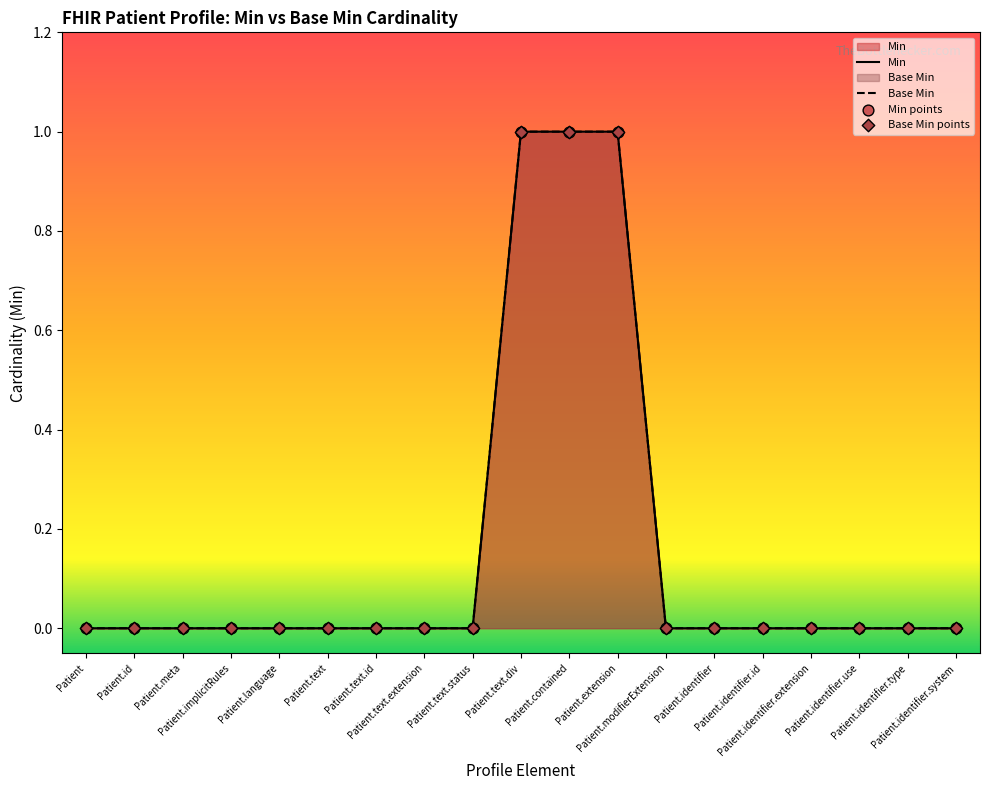

Is the value of Min at Patient.identifier.use greater than the value of Base Min at Patient.text.extension?

No